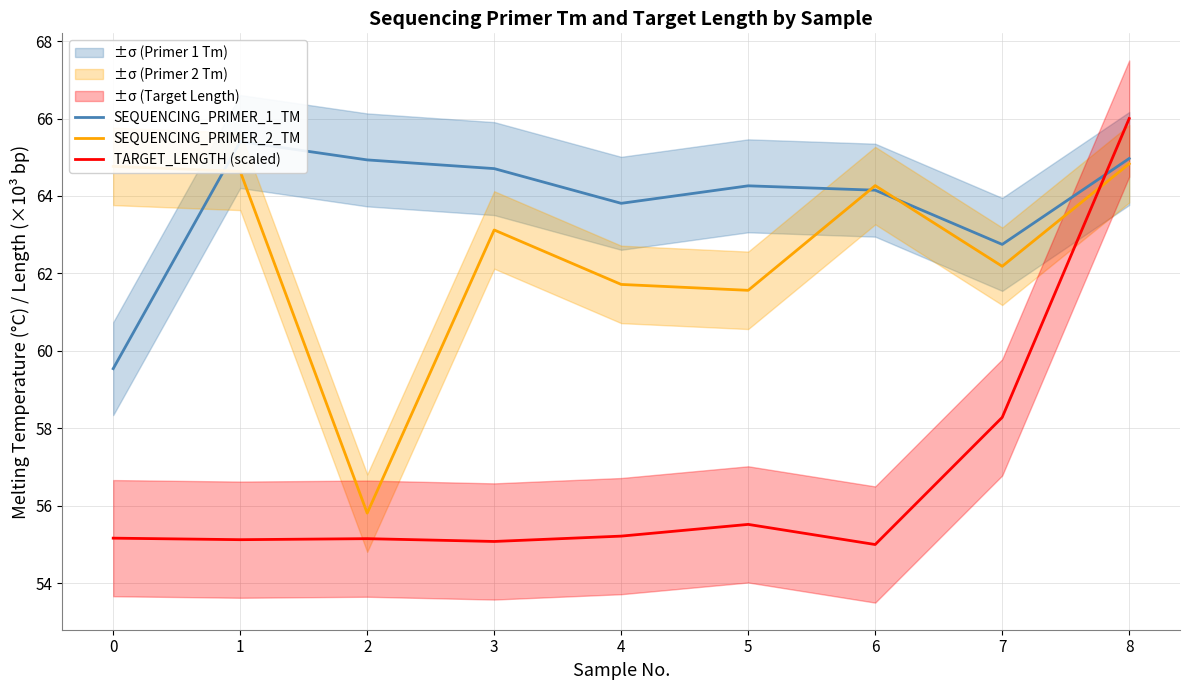

After their last crossing, which series has the higher values: TARGET_LENGTH (scaled) or SEQUENCING_PRIMER_1_TM?

TARGET_LENGTH (scaled)